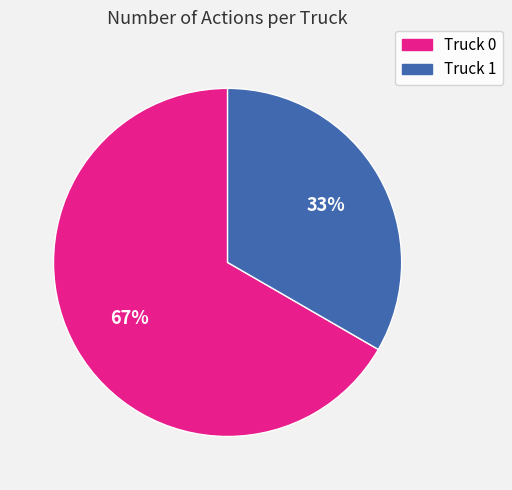

To the nearest percent, what is the combined percentage of Truck 1 and Truck 0?

100%